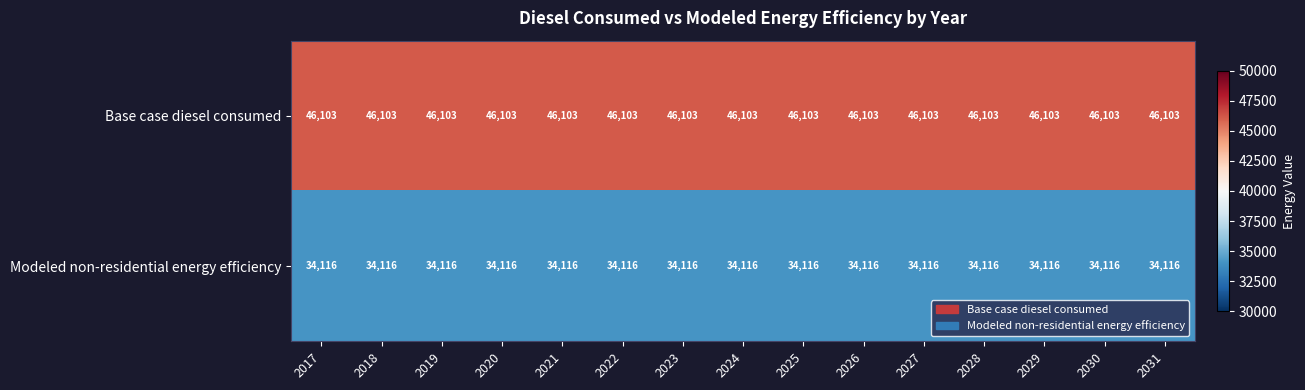

The Modeled non-residential energy efficiency series shows 34116 at 2031. True or false?

True